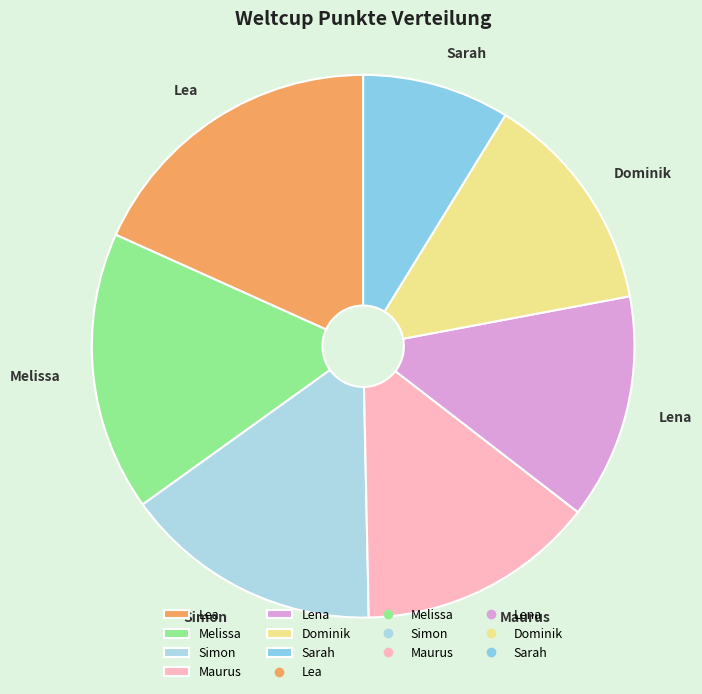

Which category has the biggest portion of the pie?

Lea